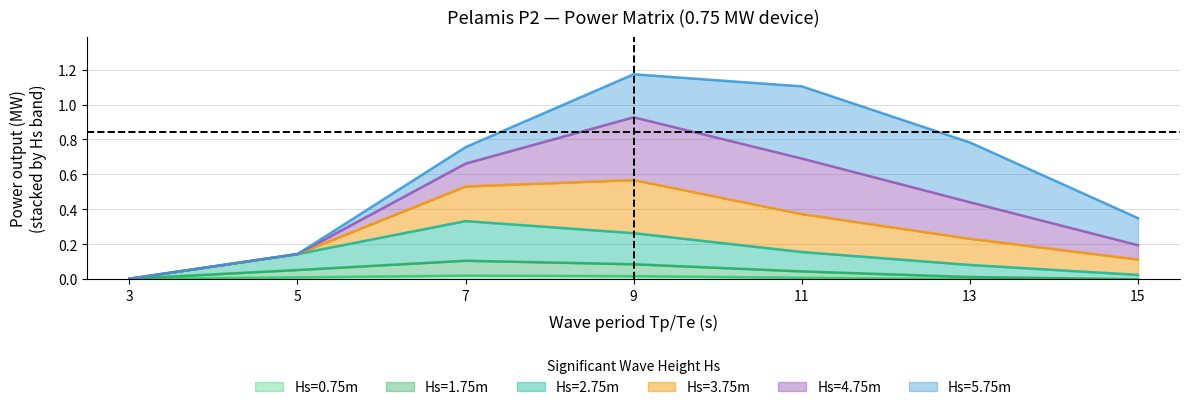

What is the difference between the Hs=2.75m values at 3 and 7?

0.3